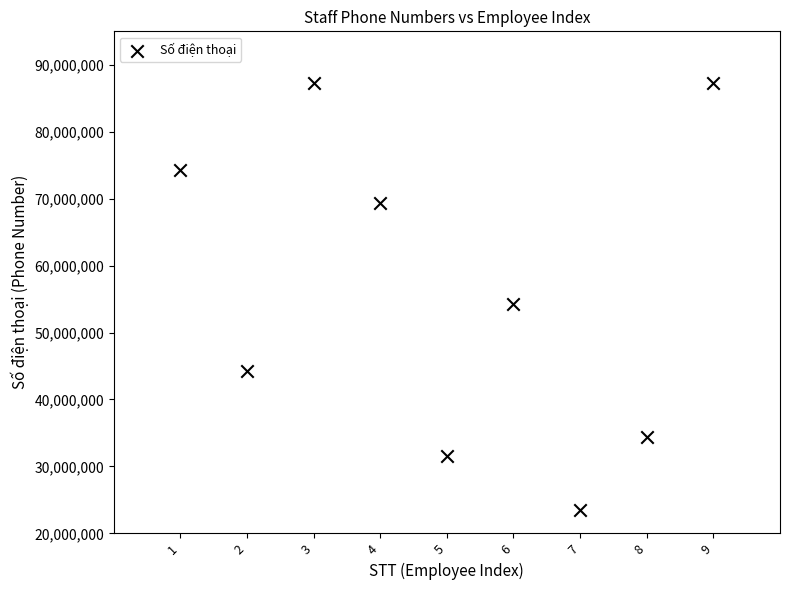

What Y value in the scatter plot is closest to 55395372?

54327222